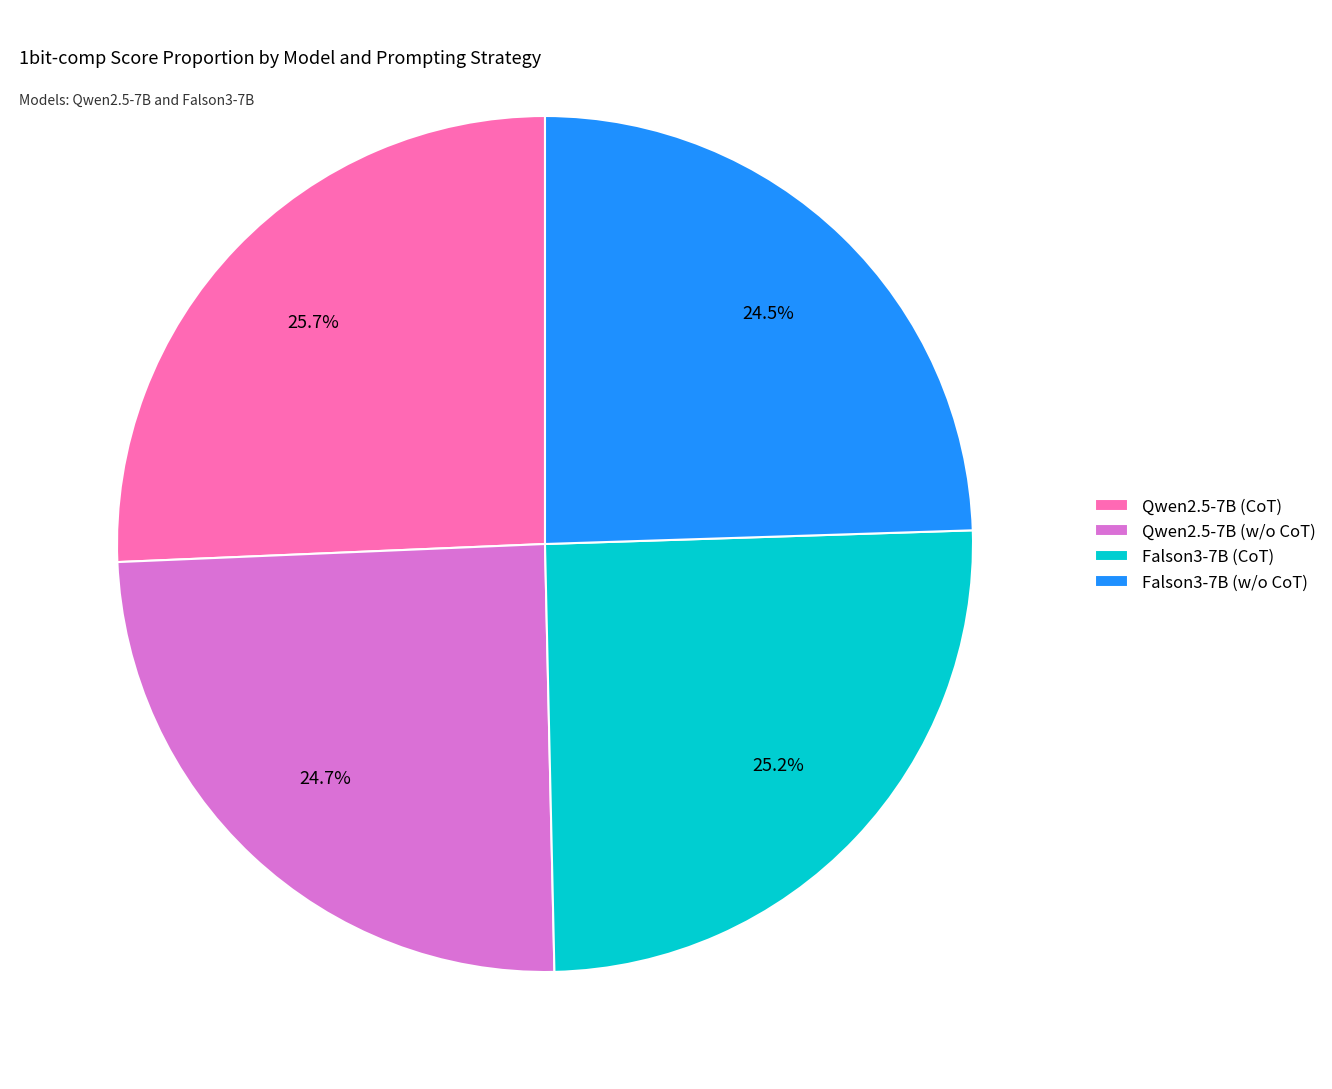

To the nearest percent, what is the average slice percentage?

25%